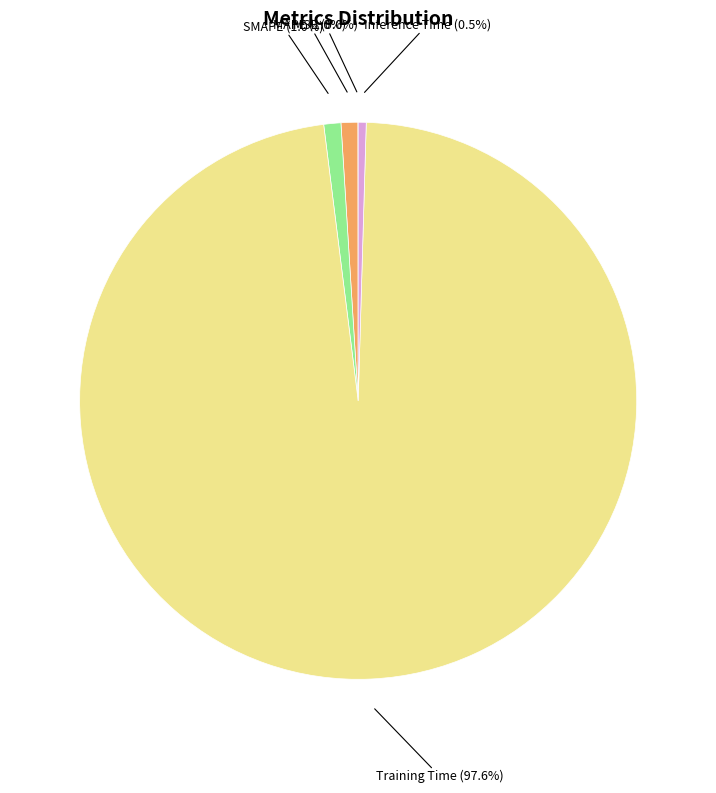

Is there any slice that represents more than half of the pie?

Yes